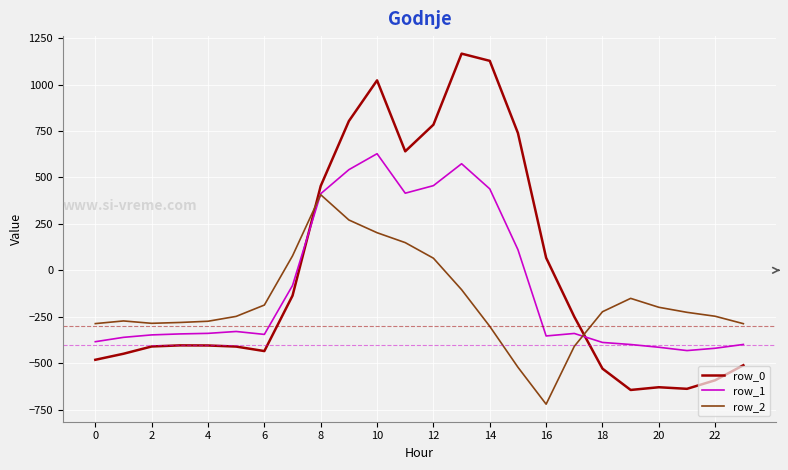

What is the minimum value shown in the chart?

-721.2